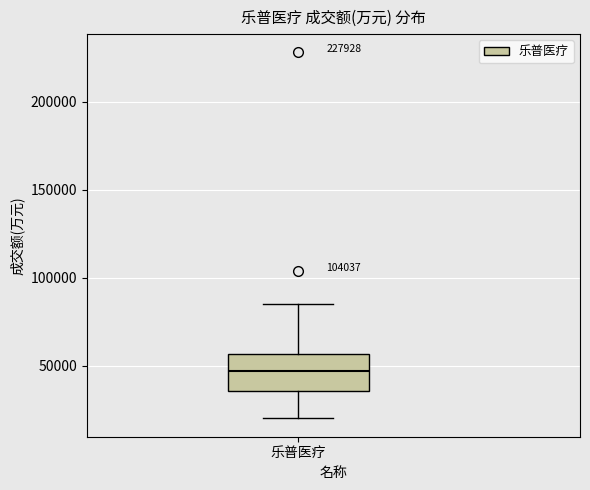

Transcribe this box plot: give where the median line is, the range the box spans, and where the two whiskers end, as read against the y-axis. The values are not printed on the chart, so give them approximately, as read against the axis.

median 45000, box 35000 to 55000, whiskers 20000 to 85000